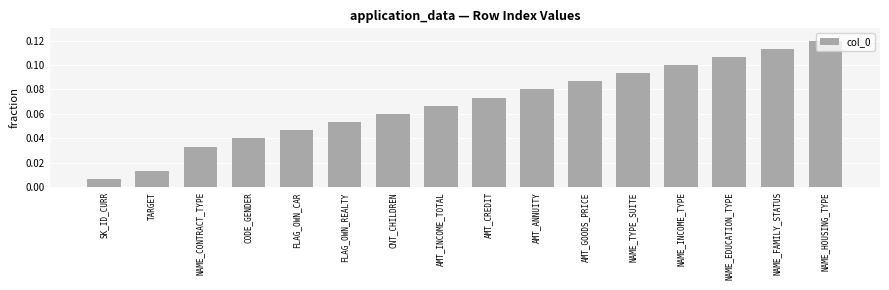

What is the sum of all values?

1.1